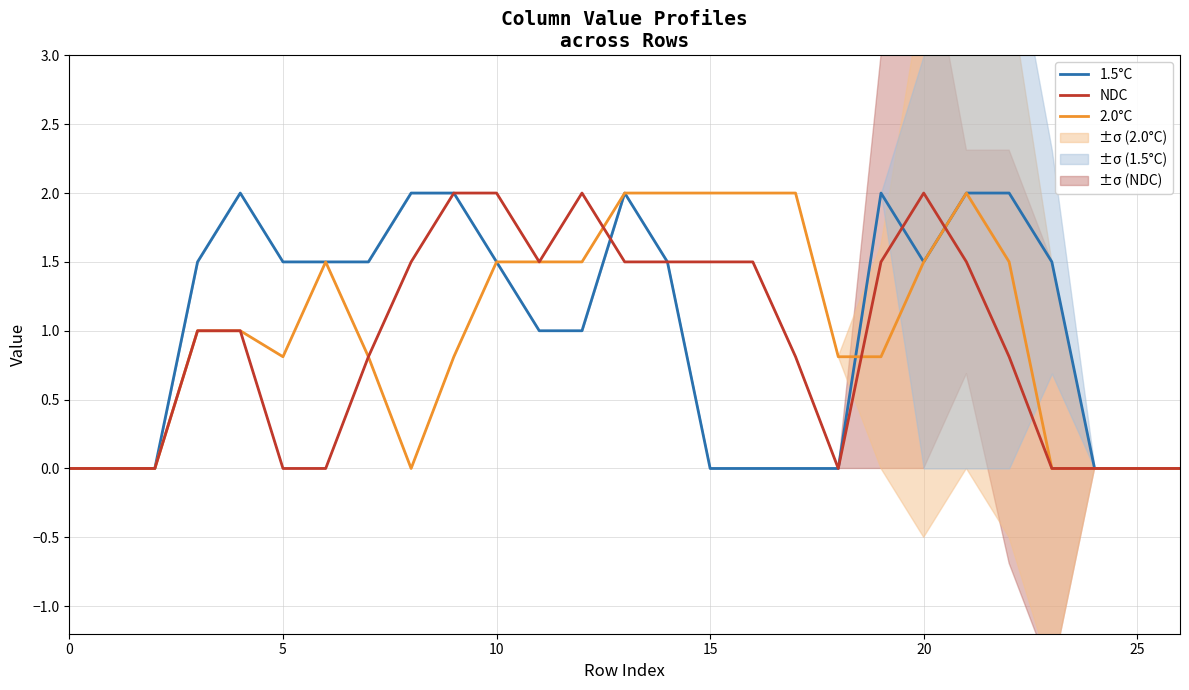

How many data points in NDC are less than 1?

13